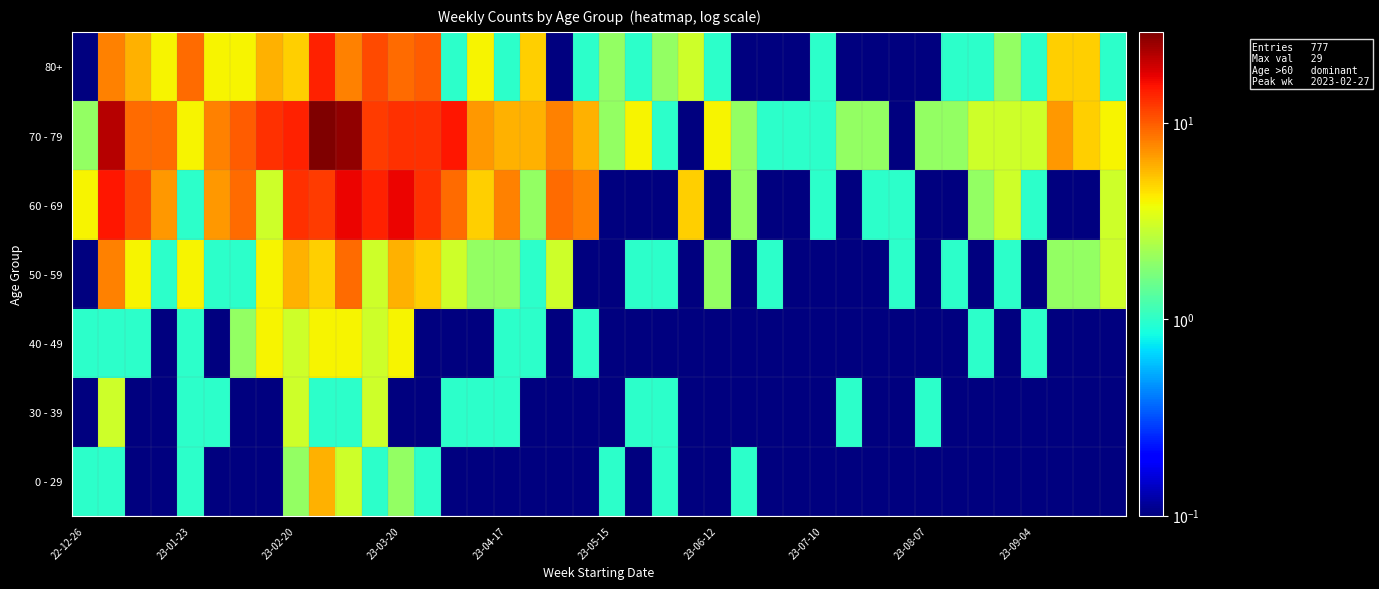

What is the minimum value shown in the chart?

0.1